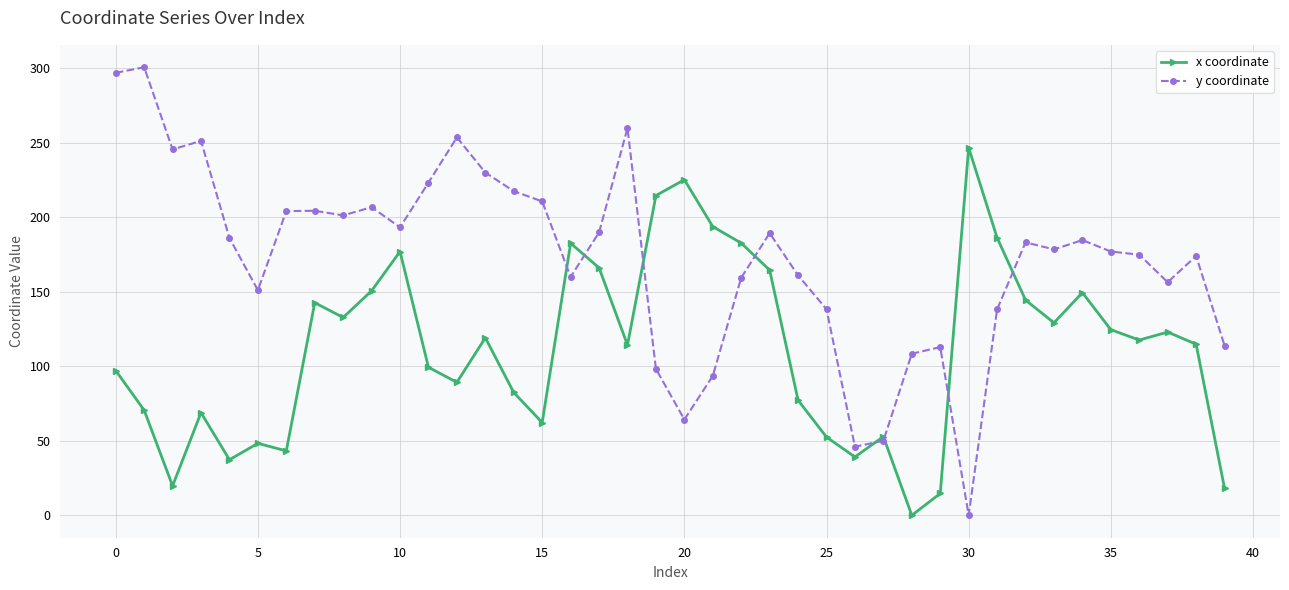

How many data points in x coordinate are less than 117?

20